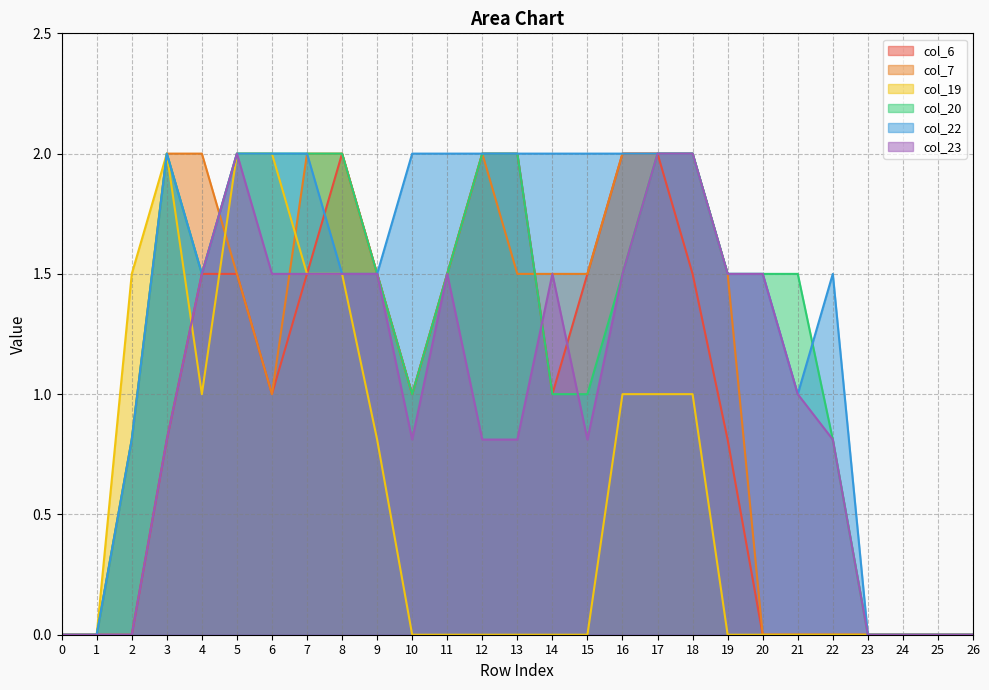

True or false: col_20 and col_19 intersect in this chart.

False